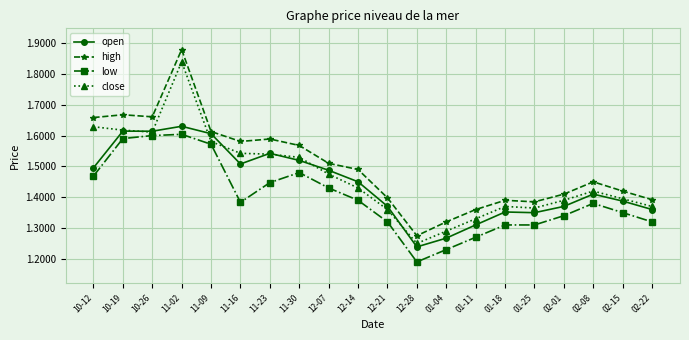

What is the total value across all series at 12-07?

5.9